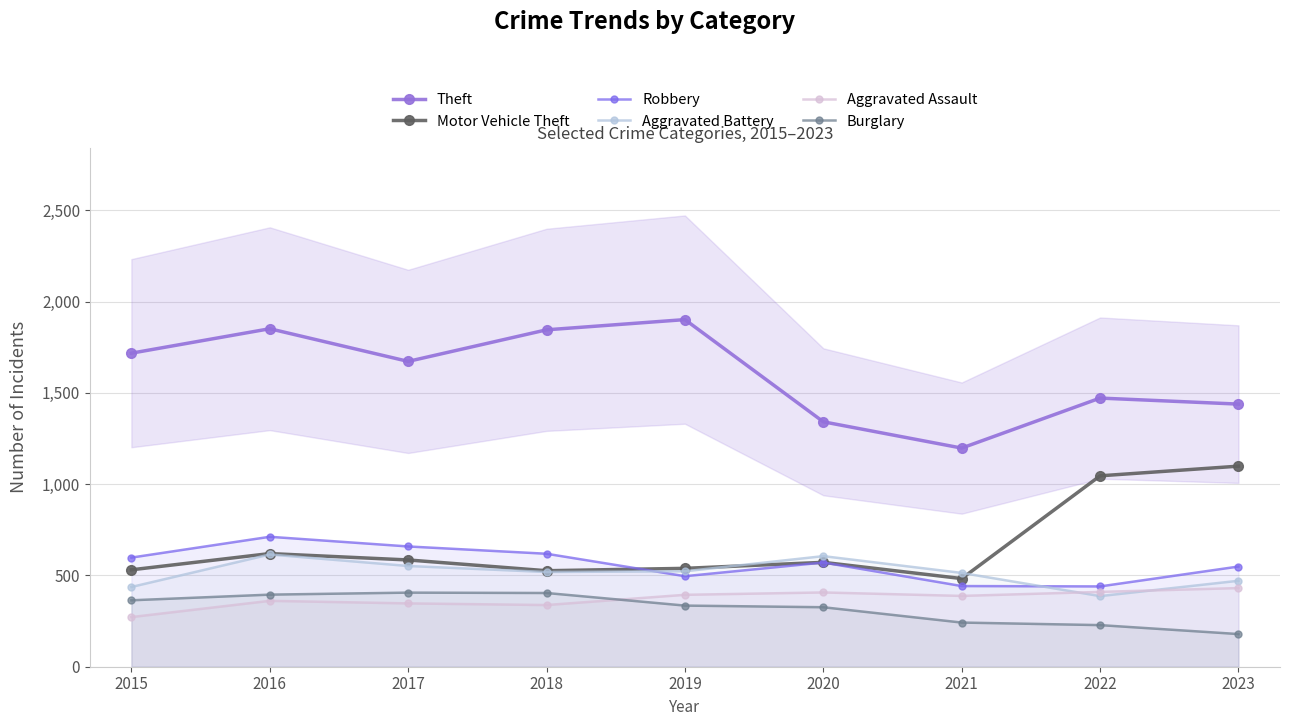

How many lines are shown in the chart?

6